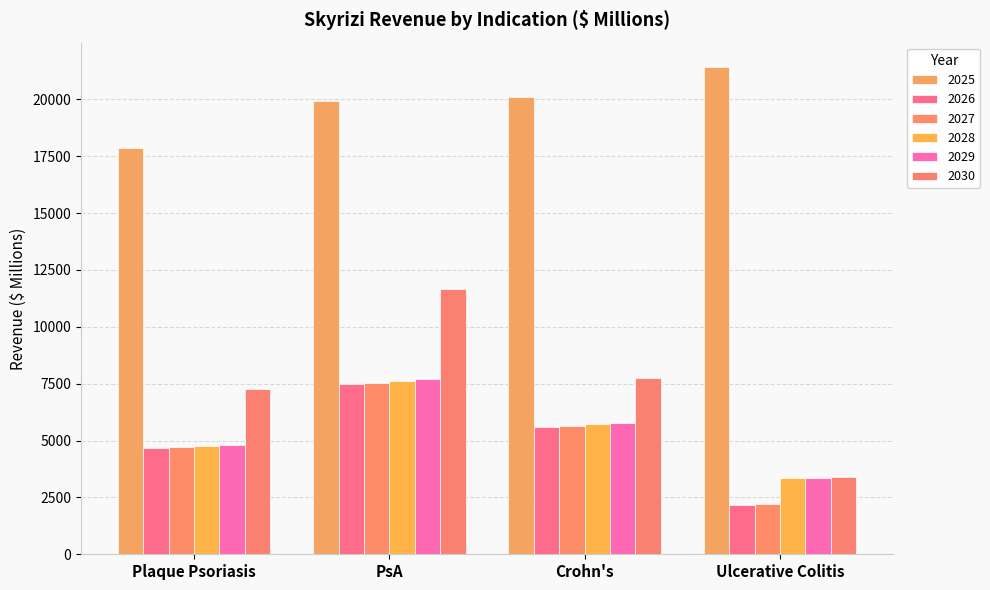

Where is 2028 nearest to the value 5473?

Crohn's